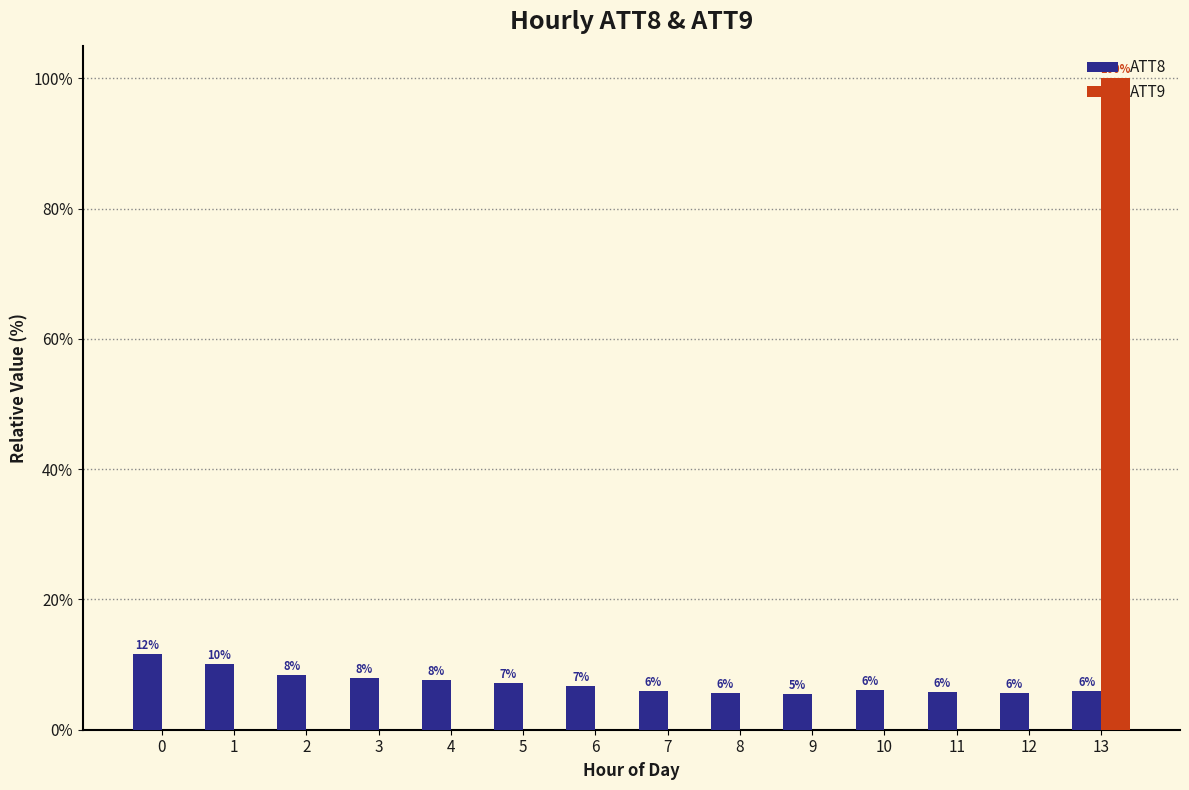

The ATT8 series shows 7.9 at 3. True or false?

True